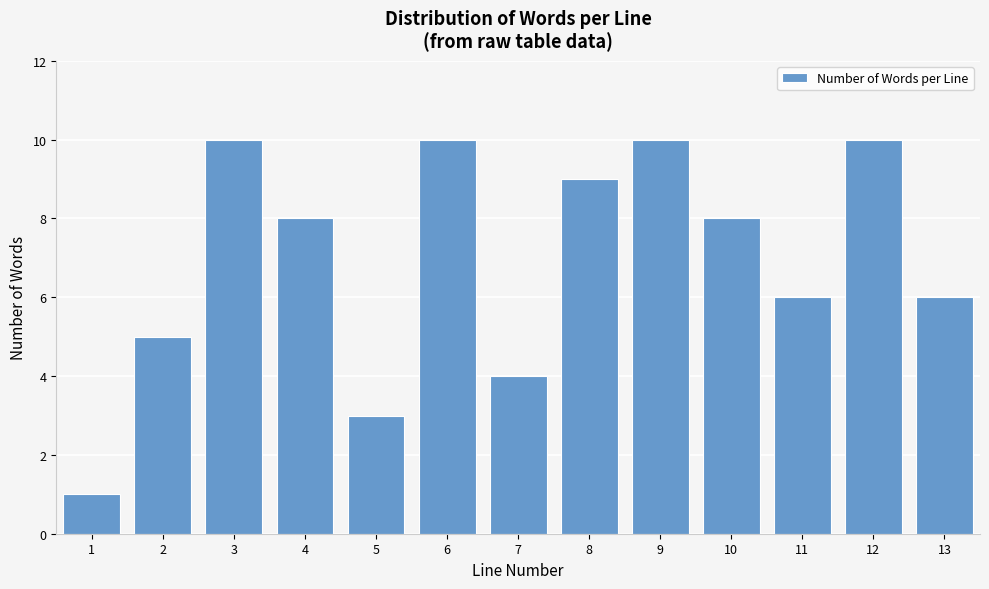

Reading left to right, list all the values displayed in this chart.

1	5	10	8	3	10	4	9	10	8	6	10	6